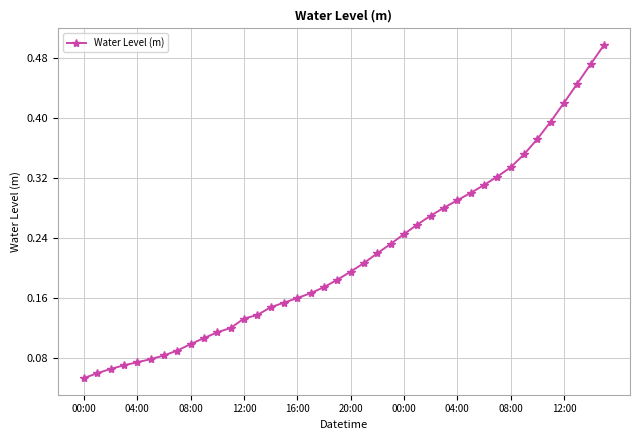

Does the chart have visible grid lines?

Yes